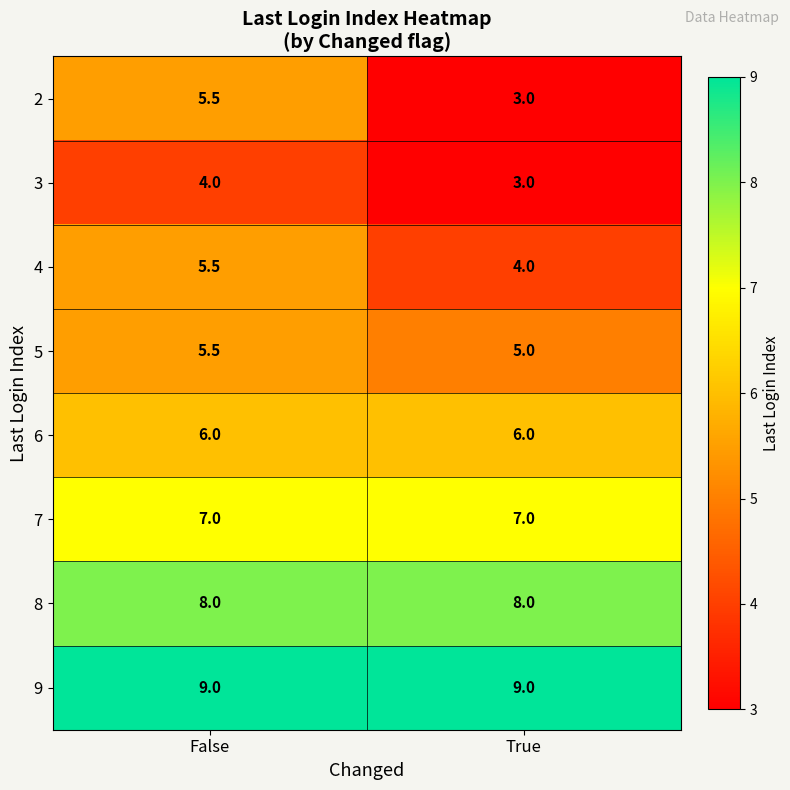

Which series has the largest total across all categories?

9